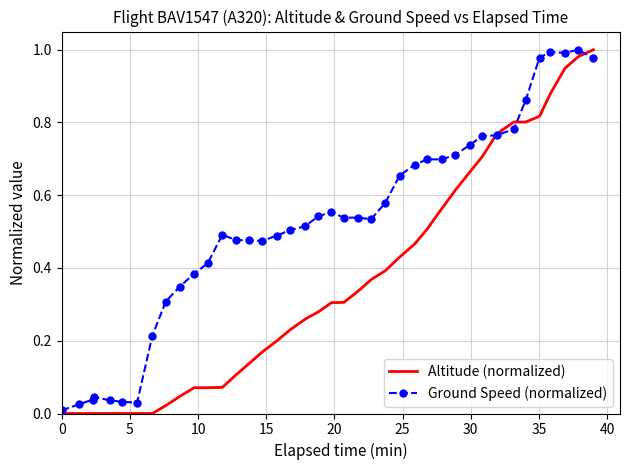

Rank the series by their average value, from lowest to highest.

Altitude (normalized), Ground Speed (normalized)